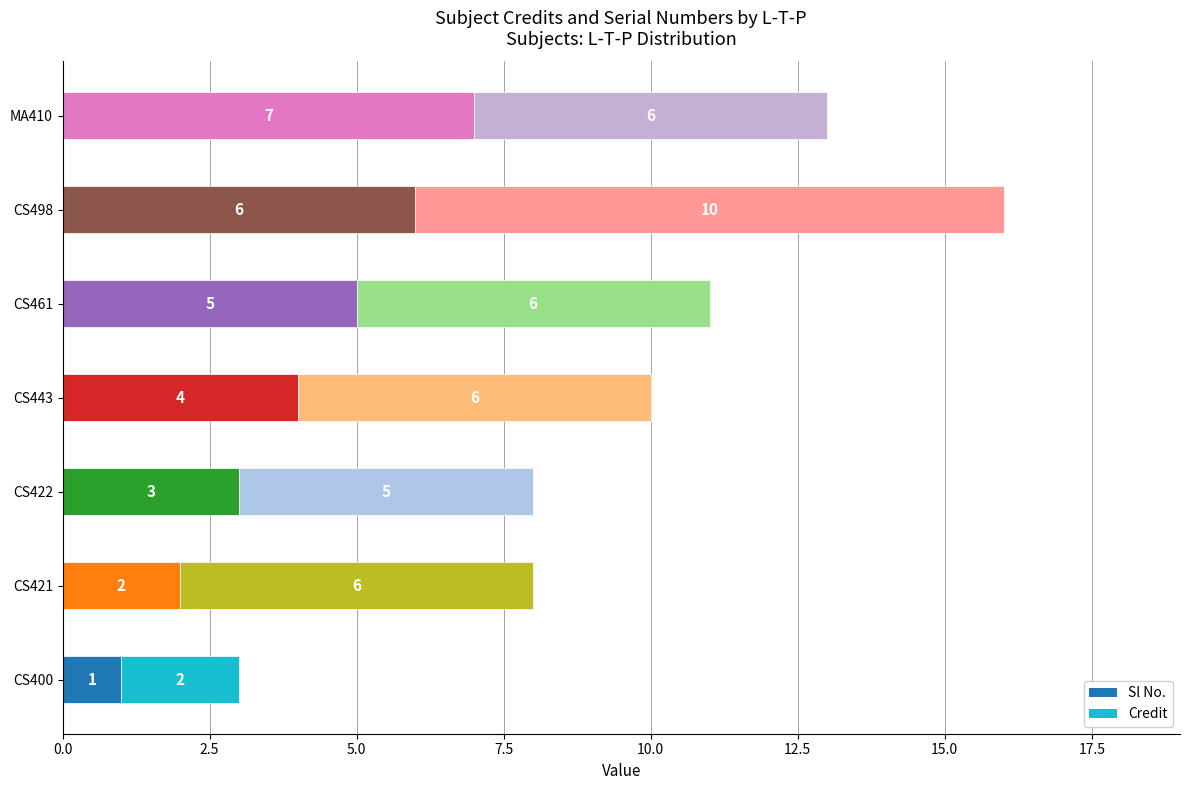

How many Sl No. values are between 2 and 6?

5